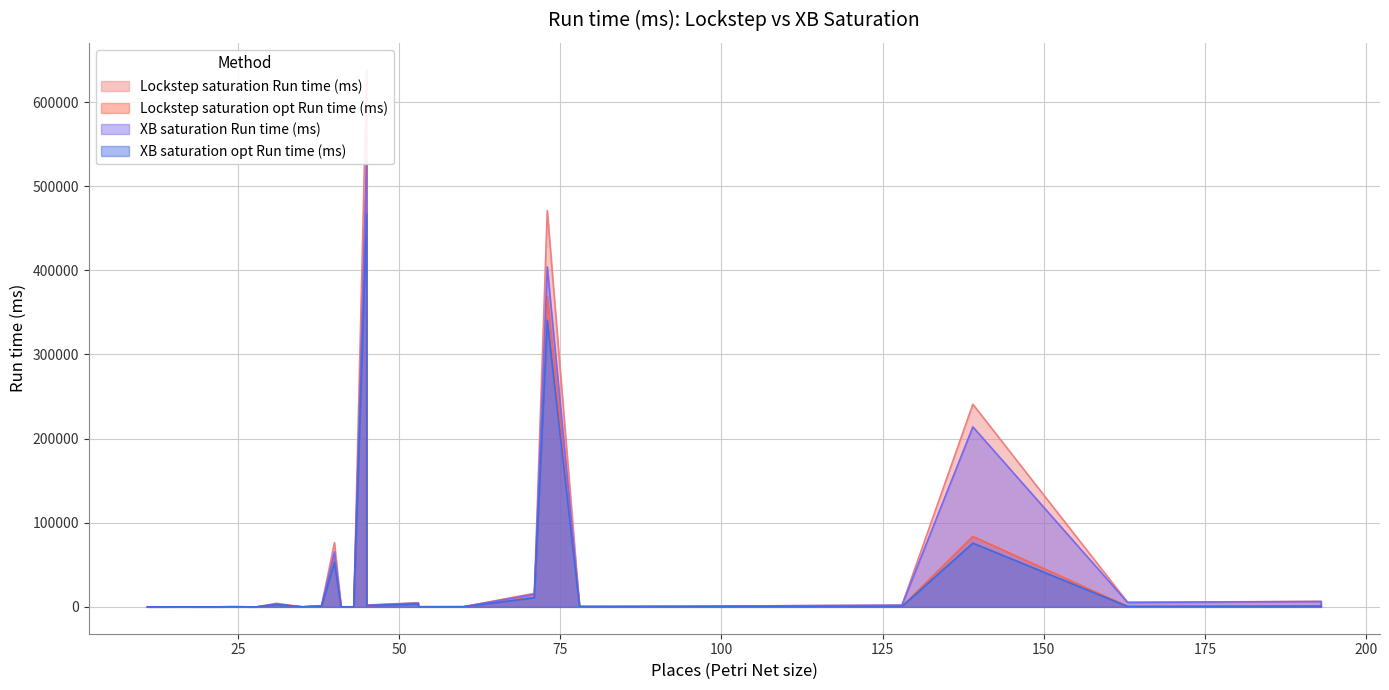

How many lines are shown in the chart?

4